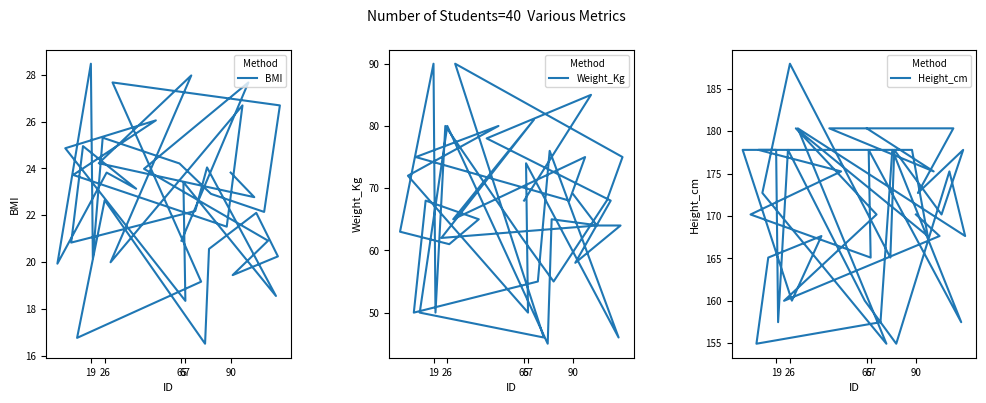

List the series in order of their peak value, highest first.

Height_cm, Weight_Kg, BMI